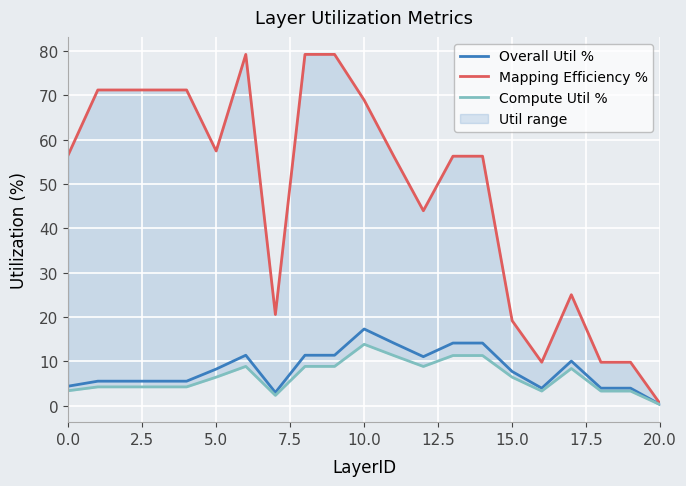

In Overall Util %, how many points are lower than both neighbors (excluding endpoints)?

3